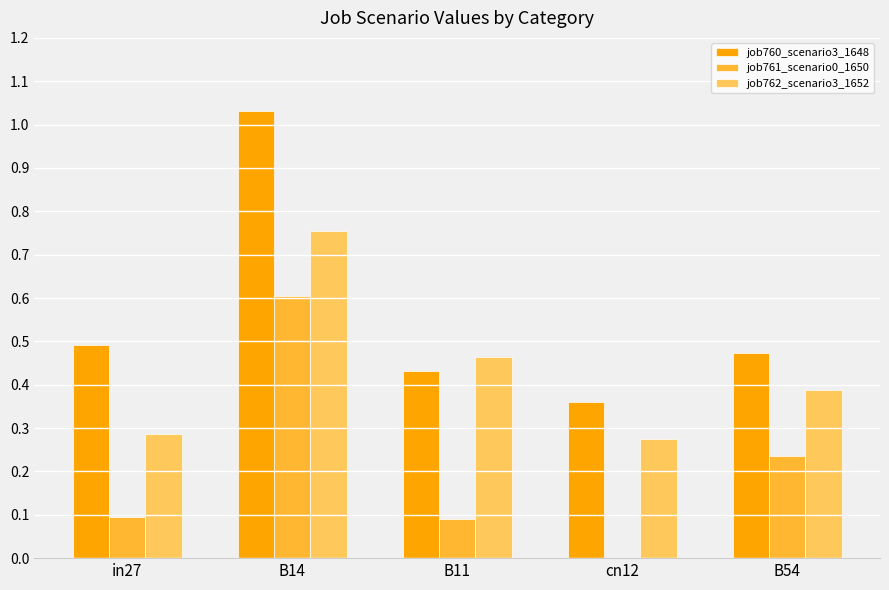

Which series has the largest range (max minus min)?

job760_scenario3_1648